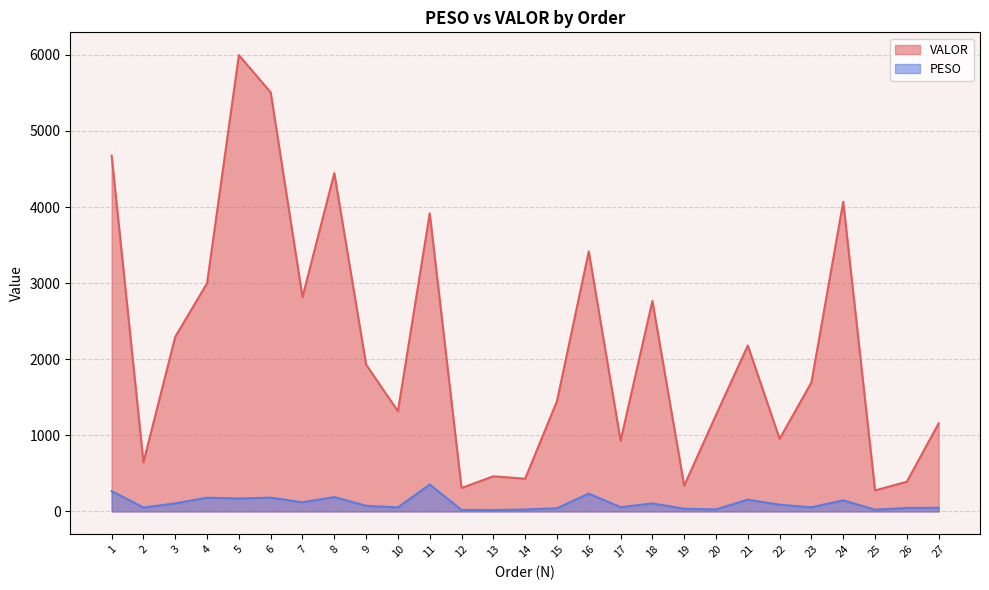

Which category has the highest value across all series?

5